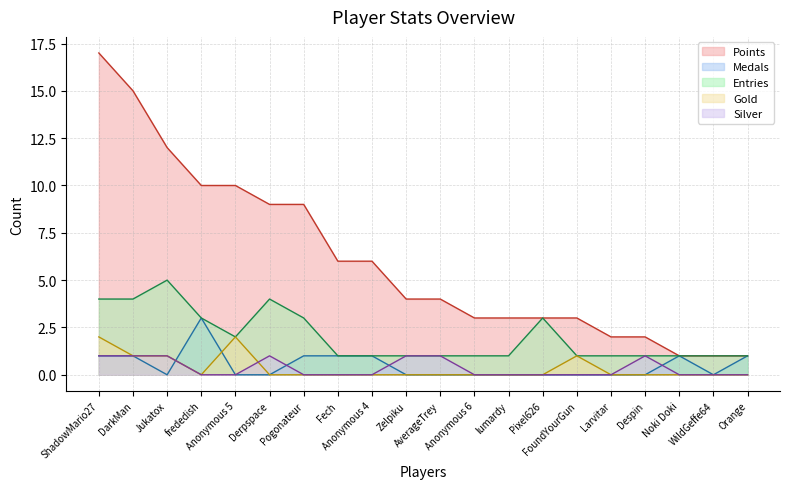

What is the difference between the Medals values at Zelpiku and Anonymous 4?

1